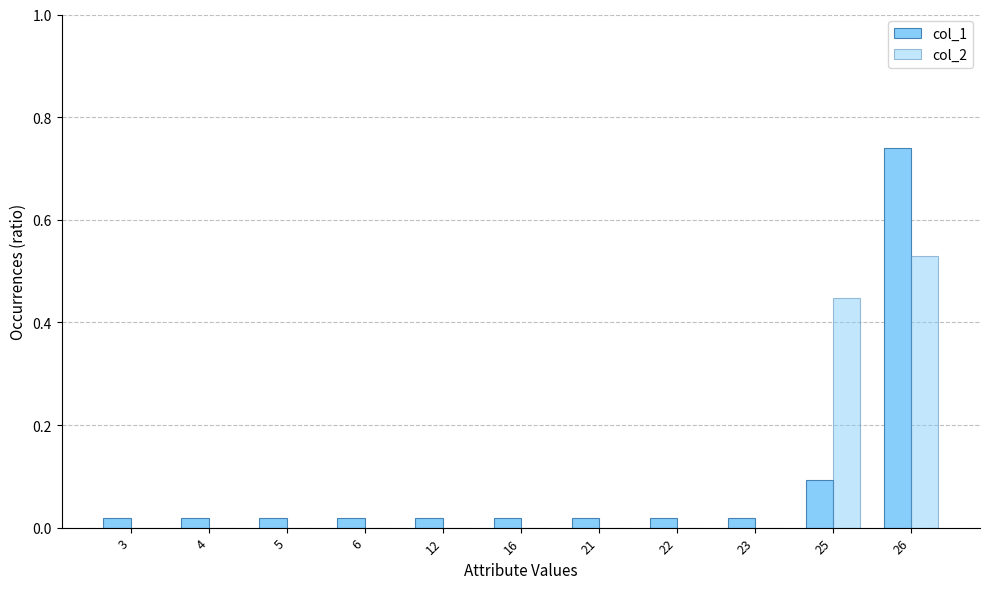

How many data points does each series have?

11